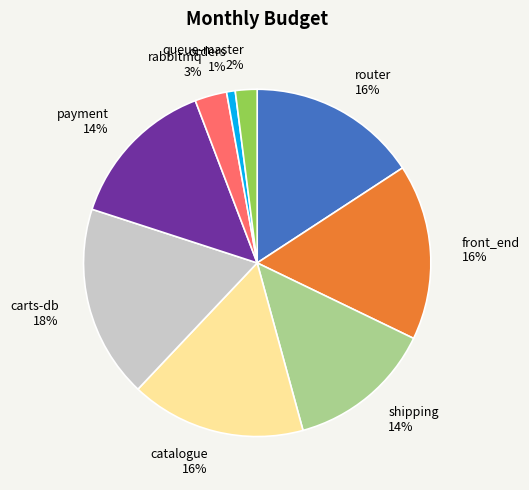

The catalogue slice represents 16% of the pie. True or false?

True